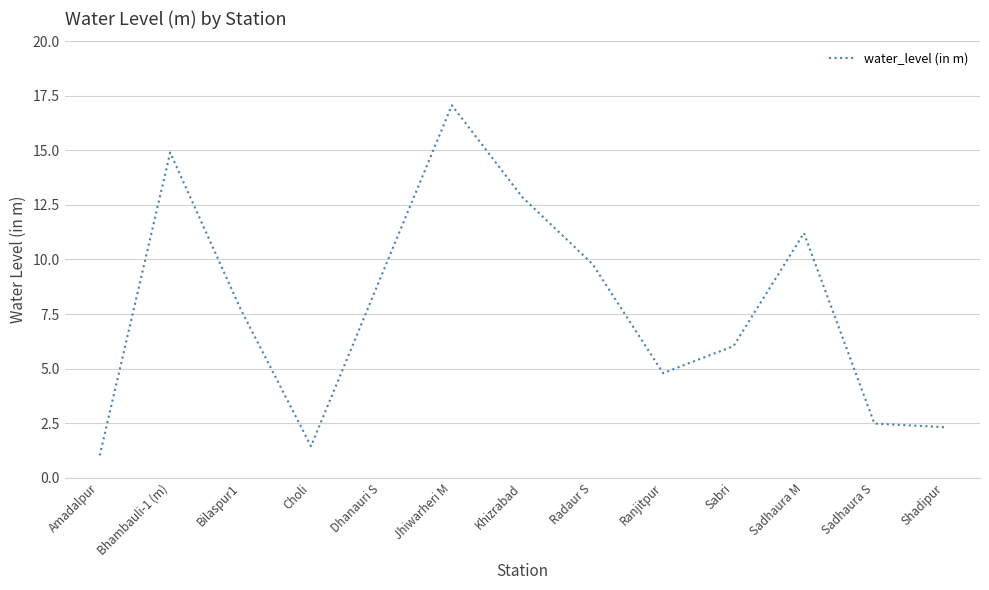

Approximately how many times larger is the value at Choli compared to Bilaspur1?

0.2